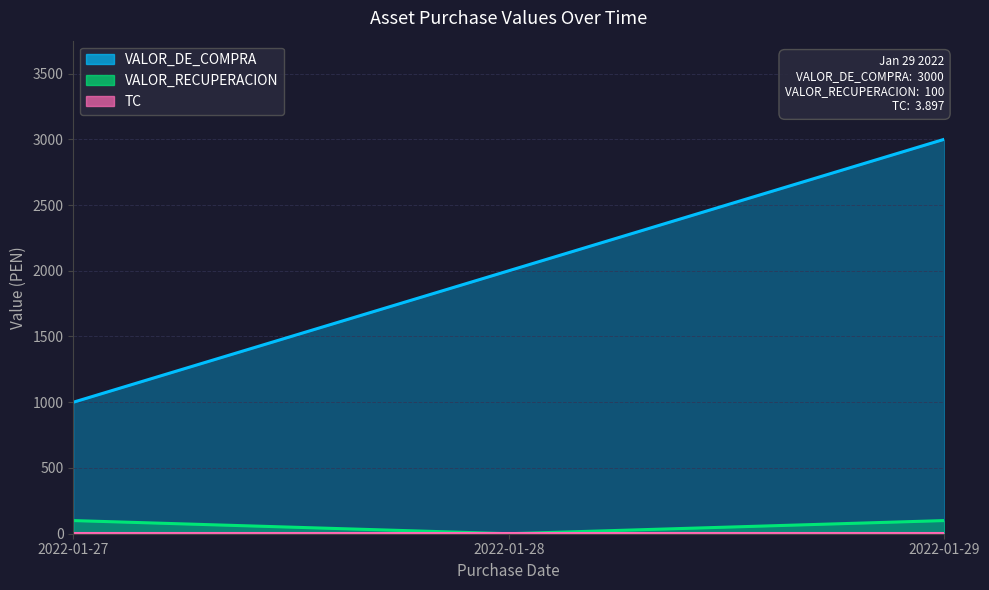

What is the greatest value displayed?

3000